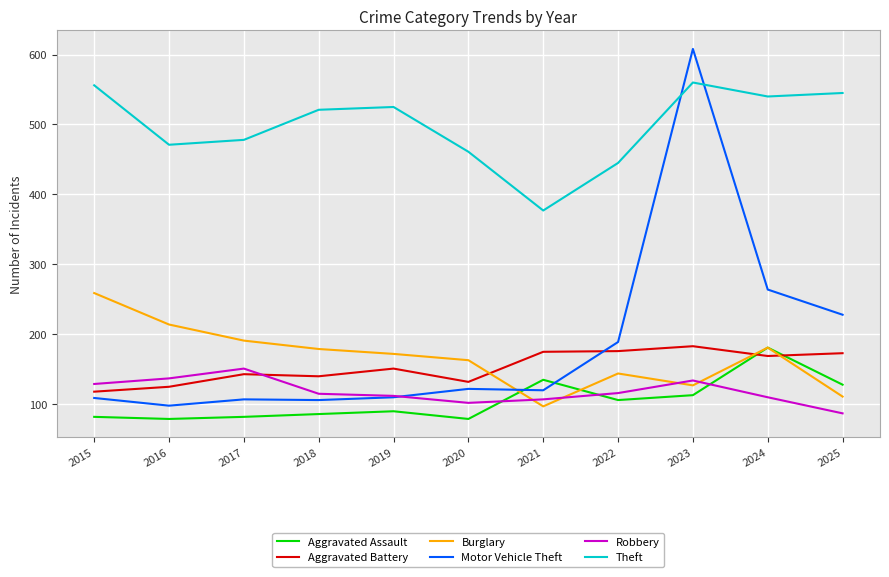

What is the minimum value shown in the chart?

79